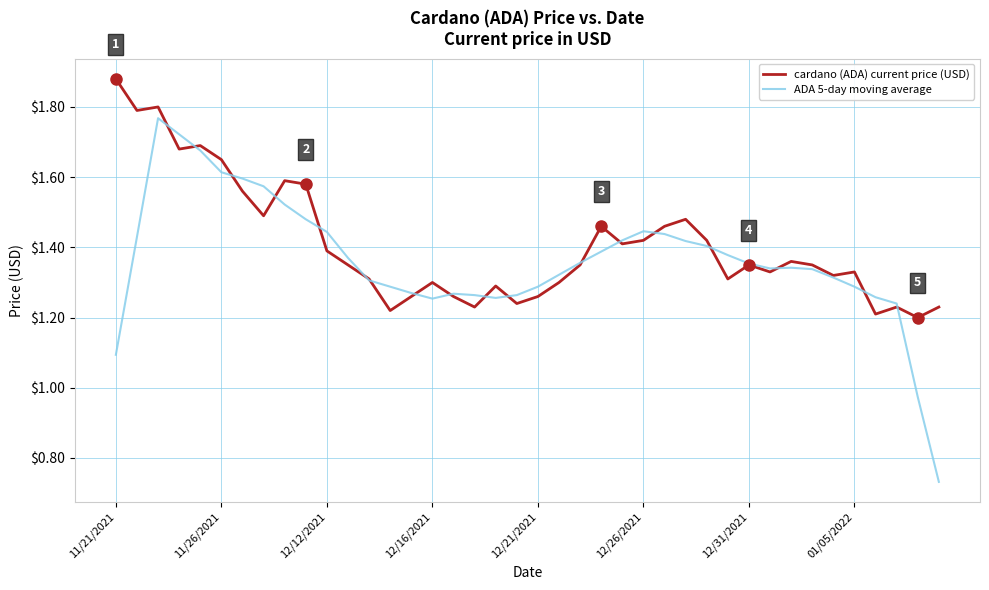

Which series has the largest range (max minus min)?

ADA 5-day moving average